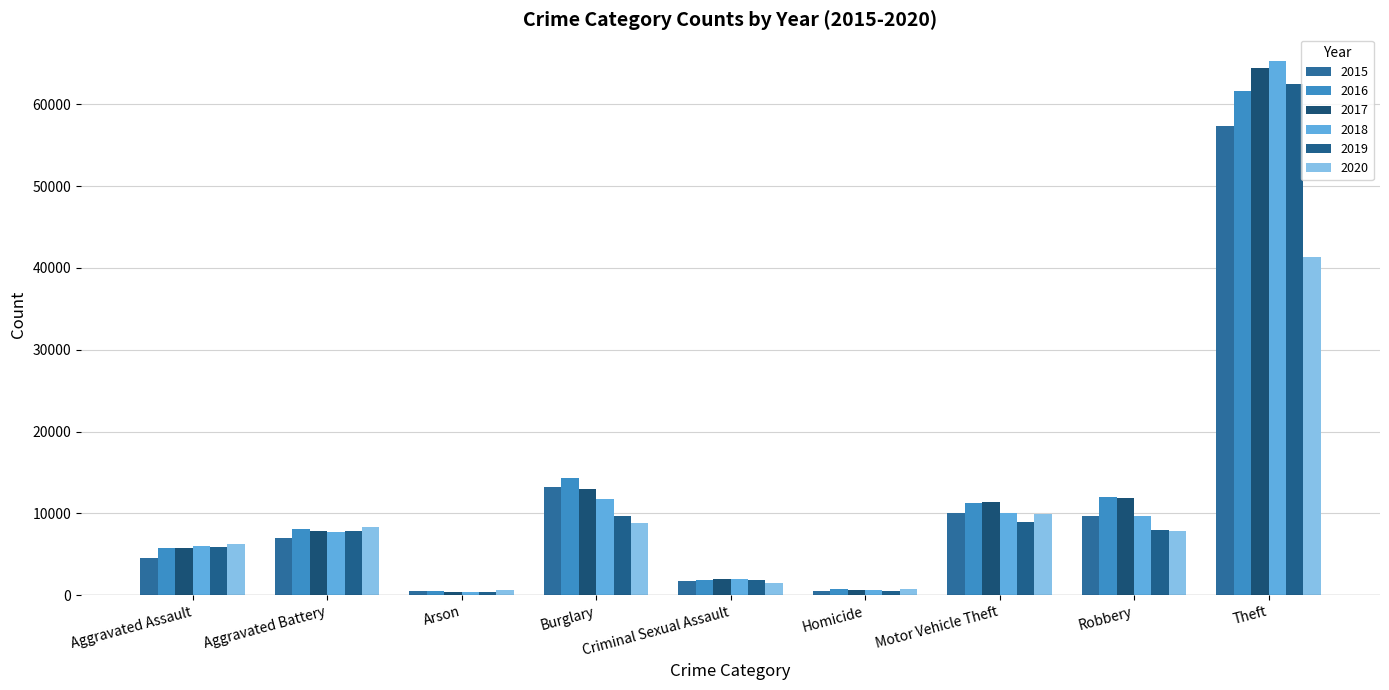

Rank the series at Burglary from highest to lowest value.

2016, 2015, 2017, 2018, 2019, 2020